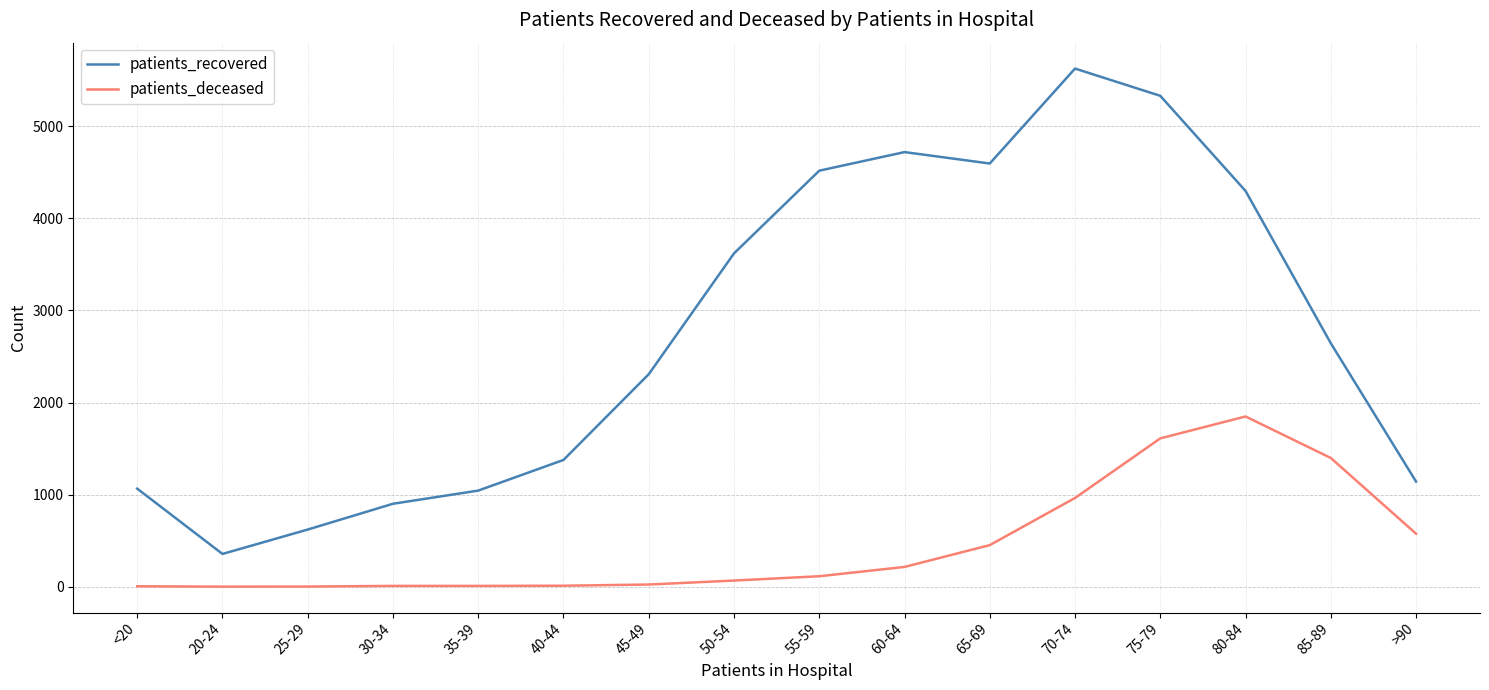

What is the minimum value for patients_recovered?

356